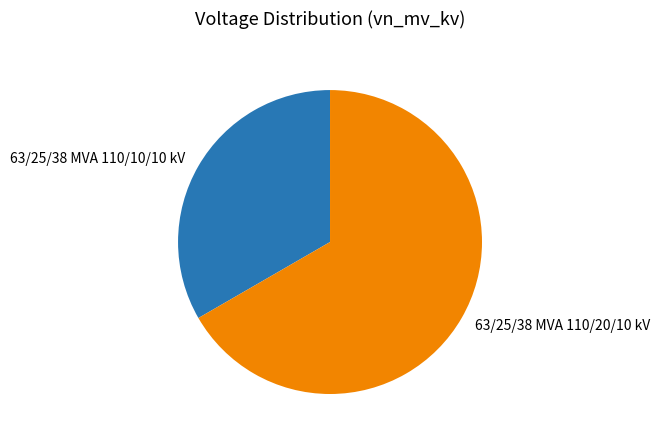

Which slice represents more than half of the pie?

63/25/38 MVA 110/20/10 kV